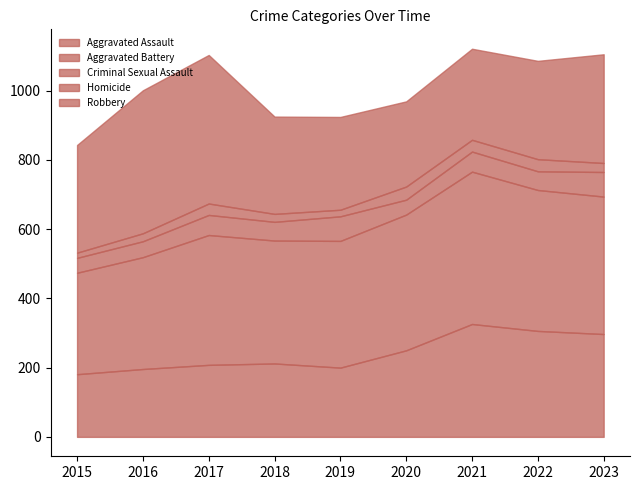

At which label does Aggravated Battery reach its minimum?

2015